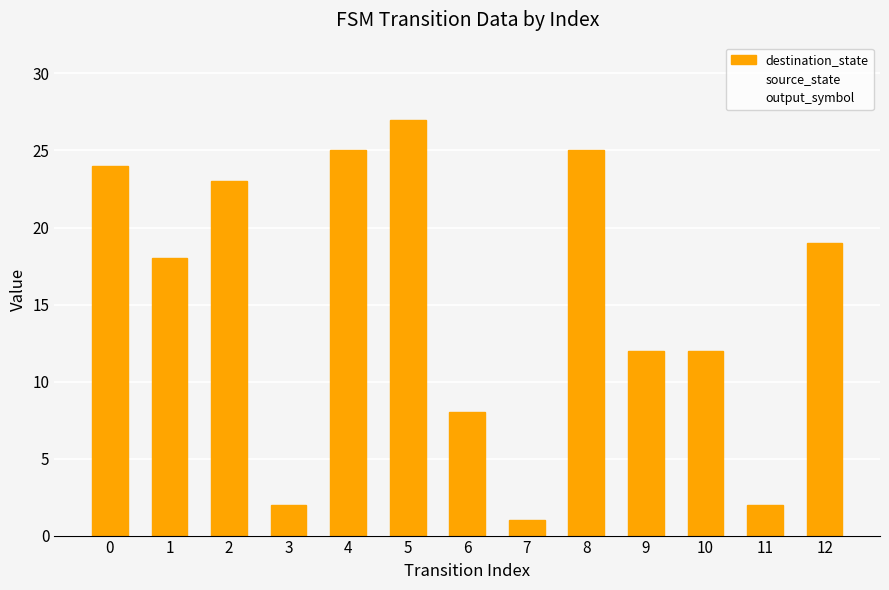

Are the bars horizontal?

No